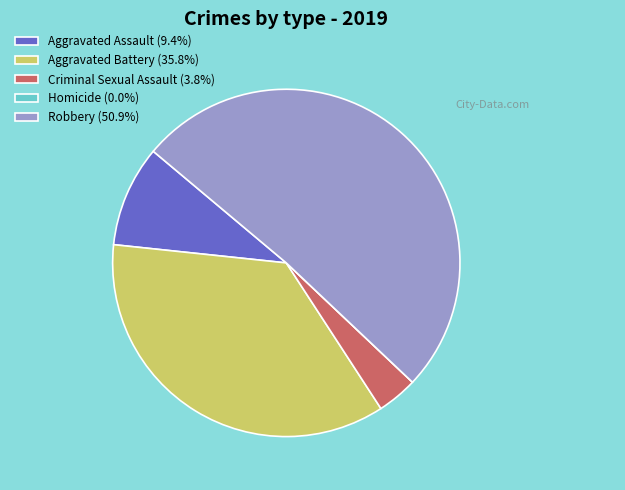

Is there any slice that represents more than half of the pie?

Yes